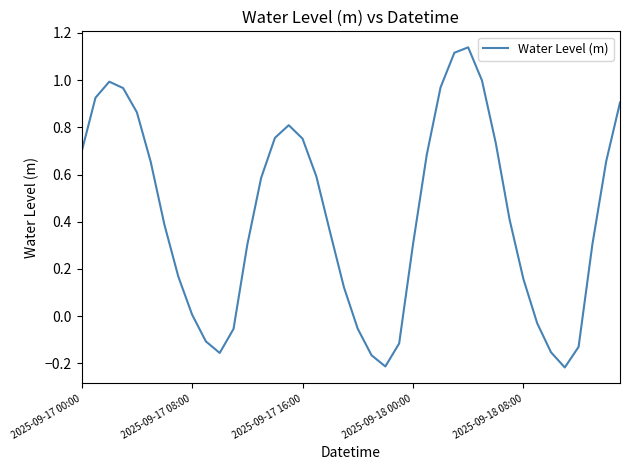

What is the difference between the maximum and minimum values?

1.4